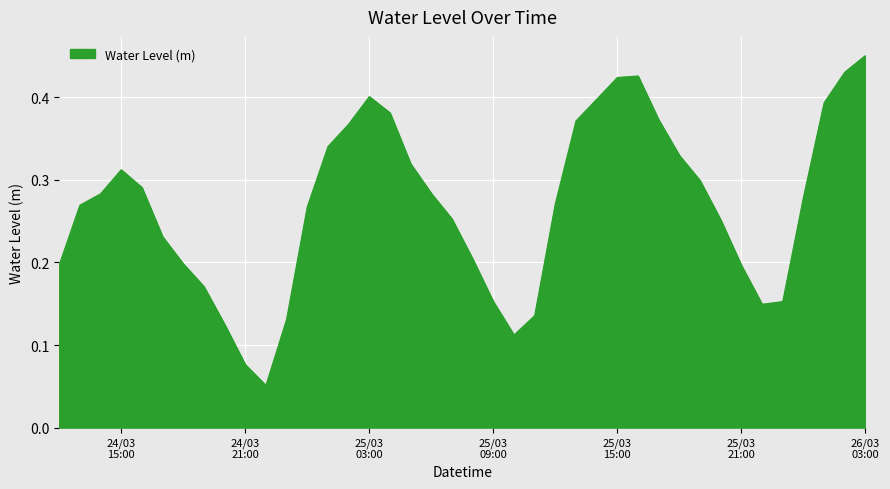

List the labels in order of value, smallest first.

2024-03-24 22:00:00, 2024-03-24 21:00:00, 2024-03-25 10:00:00, 2024-03-24 20:00:00, 2024-03-24 23:00:00, 2024-03-25 11:00:00, 2024-03-25 22:00:00, 2024-03-25 09:00:00, 2024-03-25 23:00:00, 2024-03-24 19:00:00, 2024-03-25 21:00:00, 2024-03-24 12:00:00, 2024-03-24 18:00:00, 2024-03-25 08:00:00, 2024-03-24 17:00:00, 2024-03-25 20:00:00, 2024-03-25 07:00:00, 2024-03-25 00:00:00, 2024-03-24 13:00:00, 2024-03-25 12:00:00, 2024-03-26 00:00:00, 2024-03-24 14:00:00, 2024-03-25 06:00:00, 2024-03-24 16:00:00, 2024-03-25 19:00:00, 2024-03-24 15:00:00, 2024-03-25 05:00:00, 2024-03-25 18:00:00, 2024-03-25 01:00:00, 2024-03-25 02:00:00, 2024-03-25 13:00:00, 2024-03-25 17:00:00, 2024-03-25 04:00:00, 2024-03-26 01:00:00, 2024-03-25 14:00:00, 2024-03-25 03:00:00, 2024-03-25 15:00:00, 2024-03-25 16:00:00, 2024-03-26 02:00:00, 2024-03-26 03:00:00